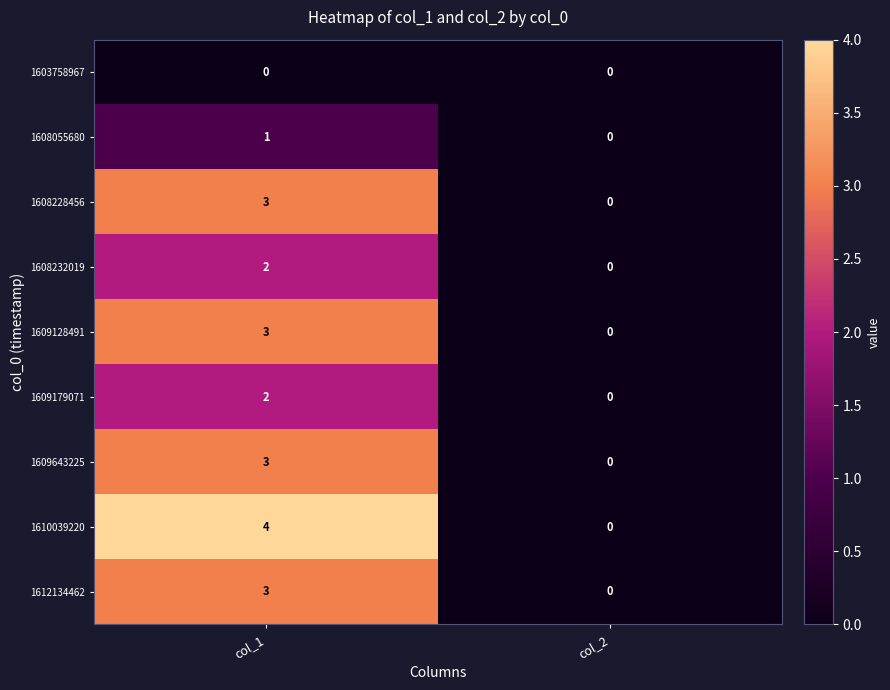

What is the difference between the 1609128491 values at col_2 and col_1?

3